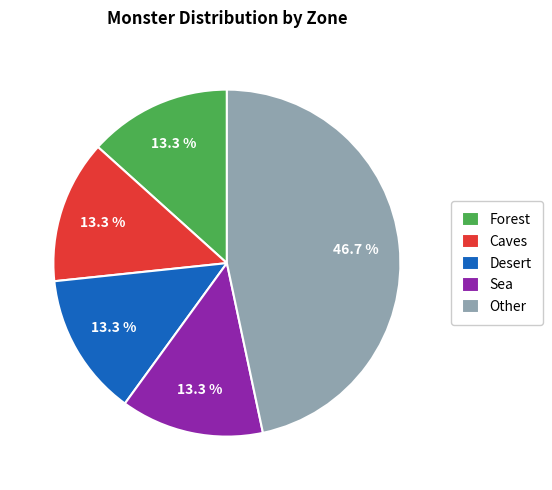

Is there any slice that represents more than half of the pie?

No